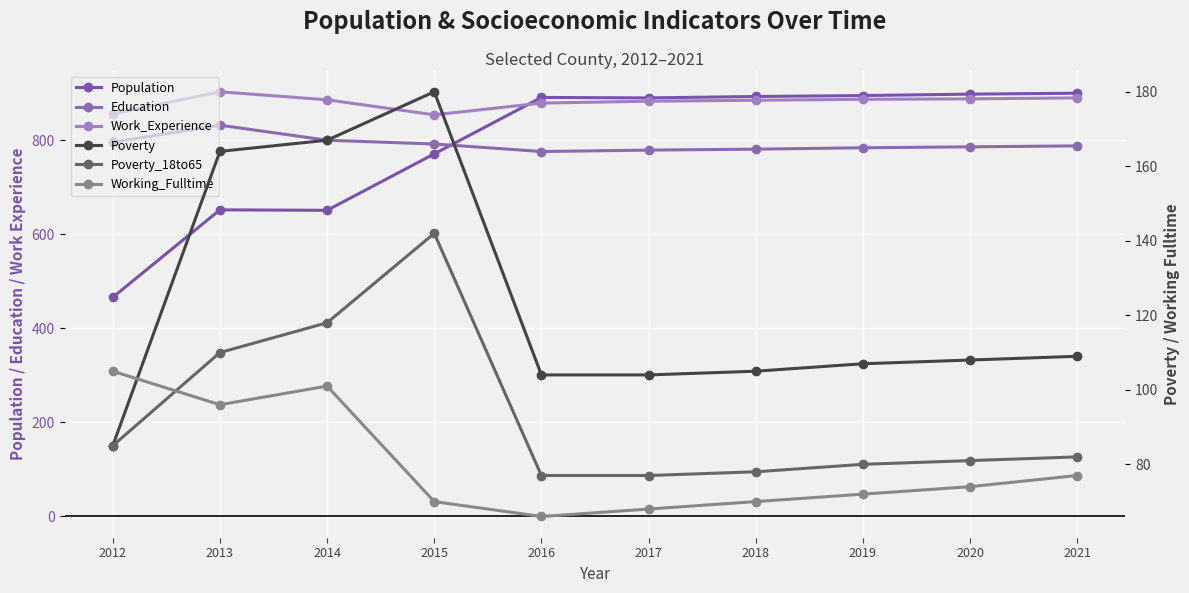

What is the value of the Population point at the 6th from the left?

890